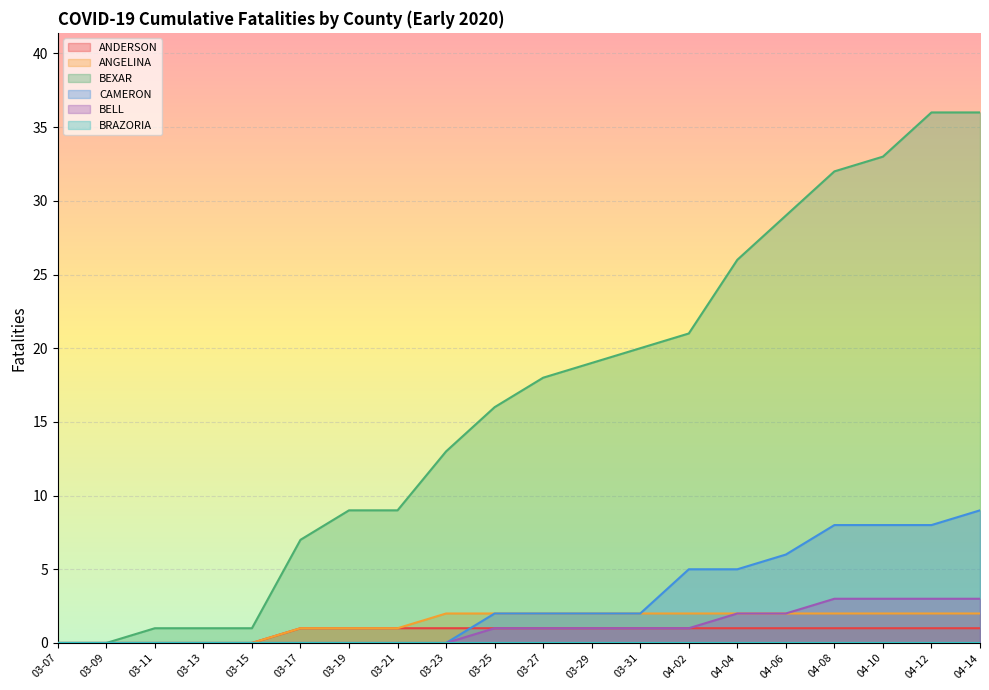

True or false: CAMERON and ANGELINA intersect in this chart.

False